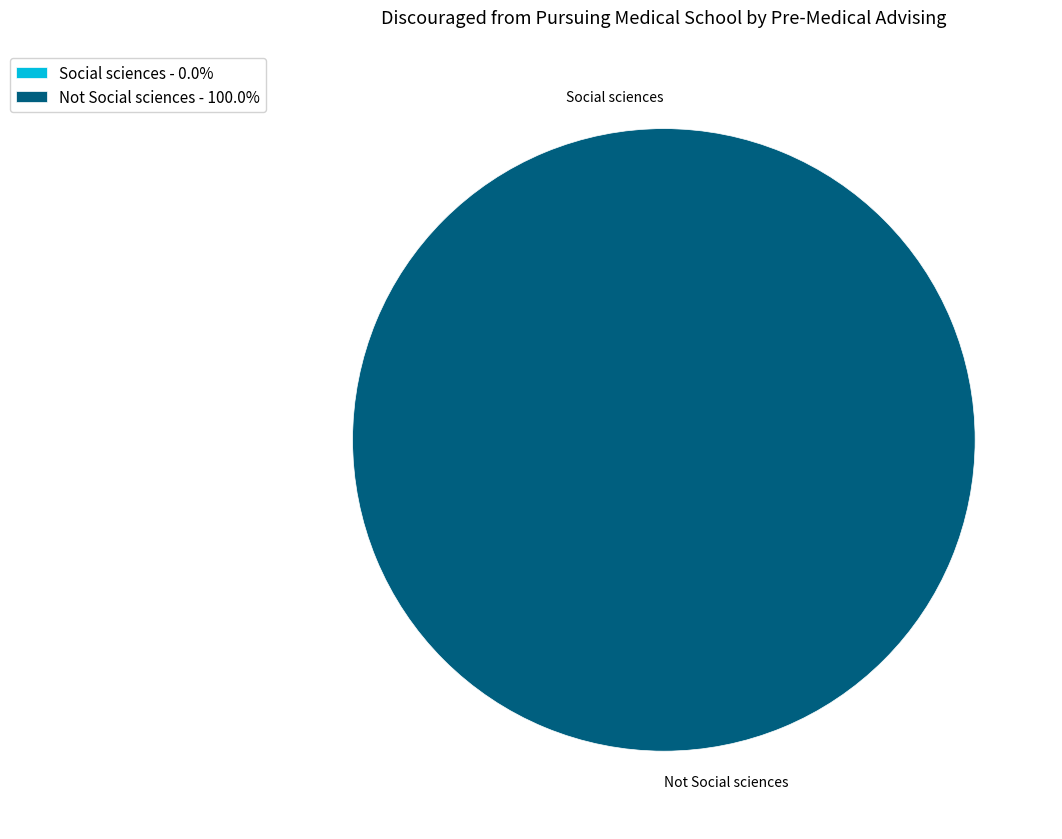

Is it true that Social sciences is 0% of the pie?

True